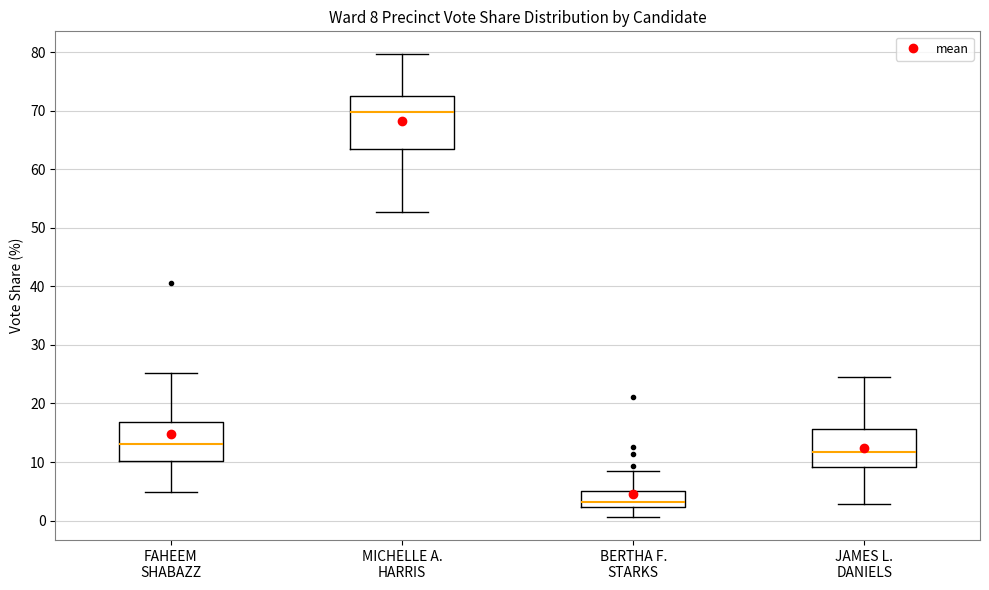

Which box is the tallest, from its lower edge to its upper edge?

MICHELLE A. HARRIS